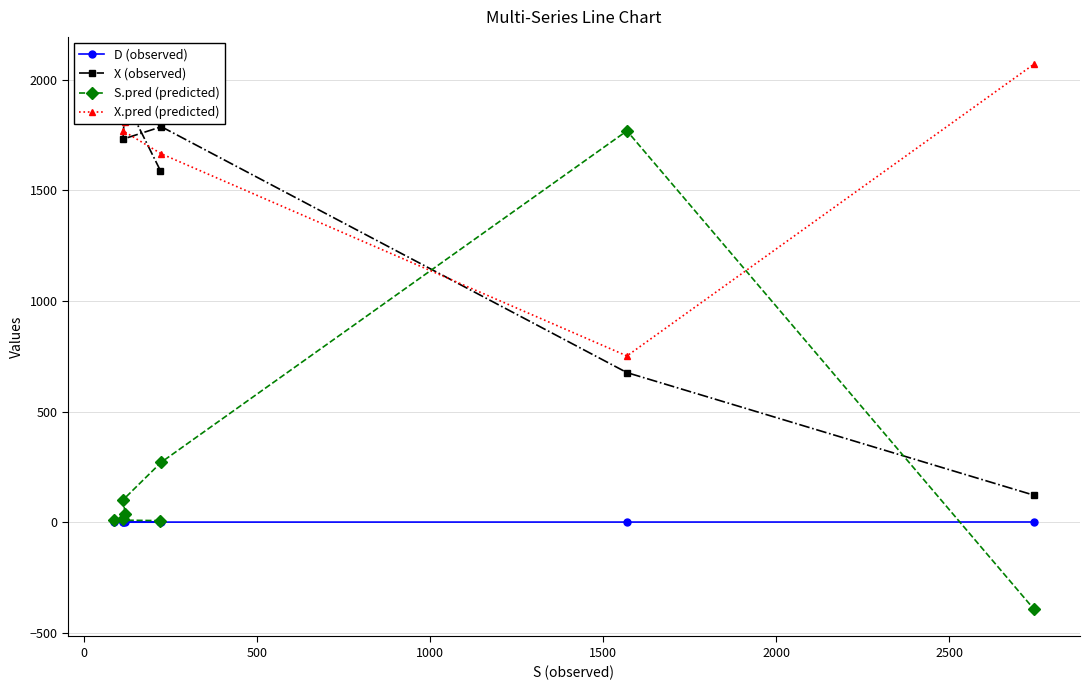

Which series has the largest total across all categories?

X.pred (predicted)